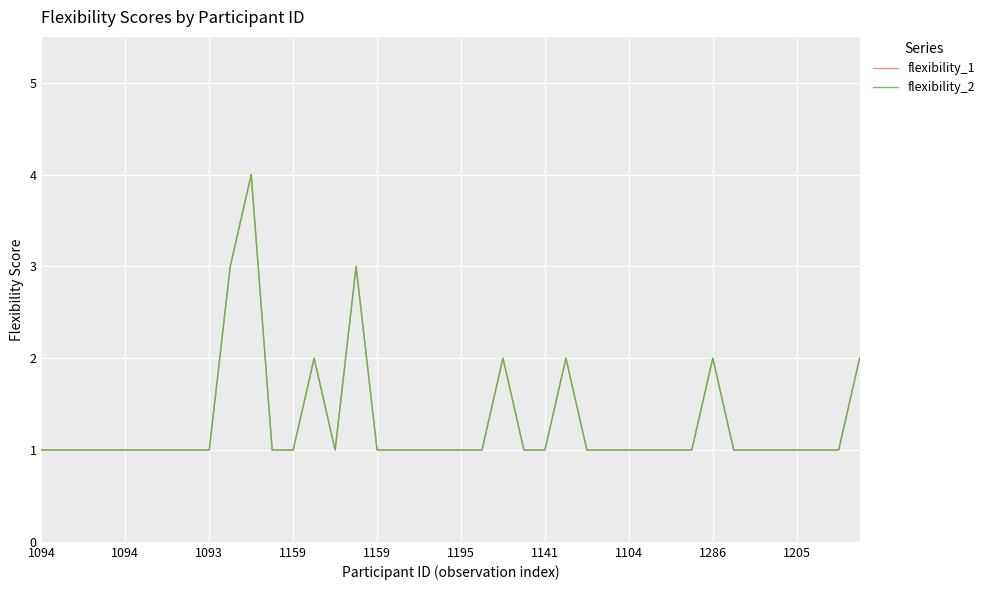

Does the chart display data point markers on the line(s)?

No